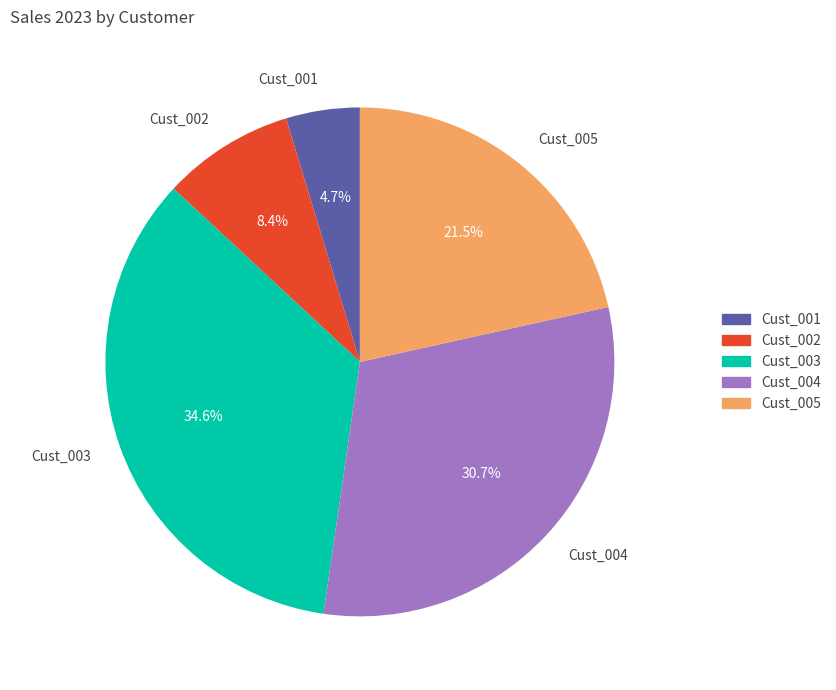

To the nearest percent, what is the average slice percentage?

20%